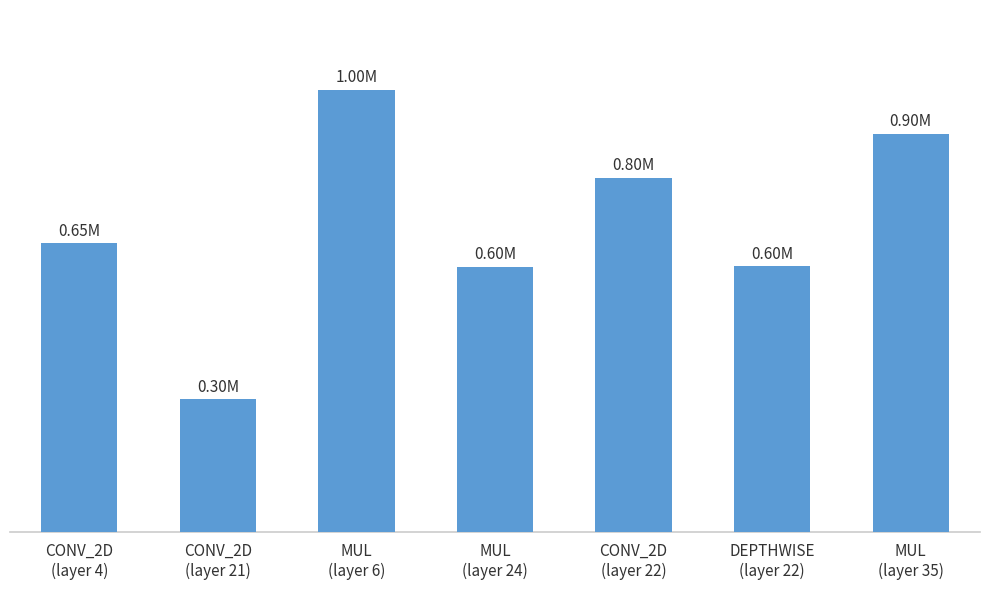

Does the chart contain any negative values?

No